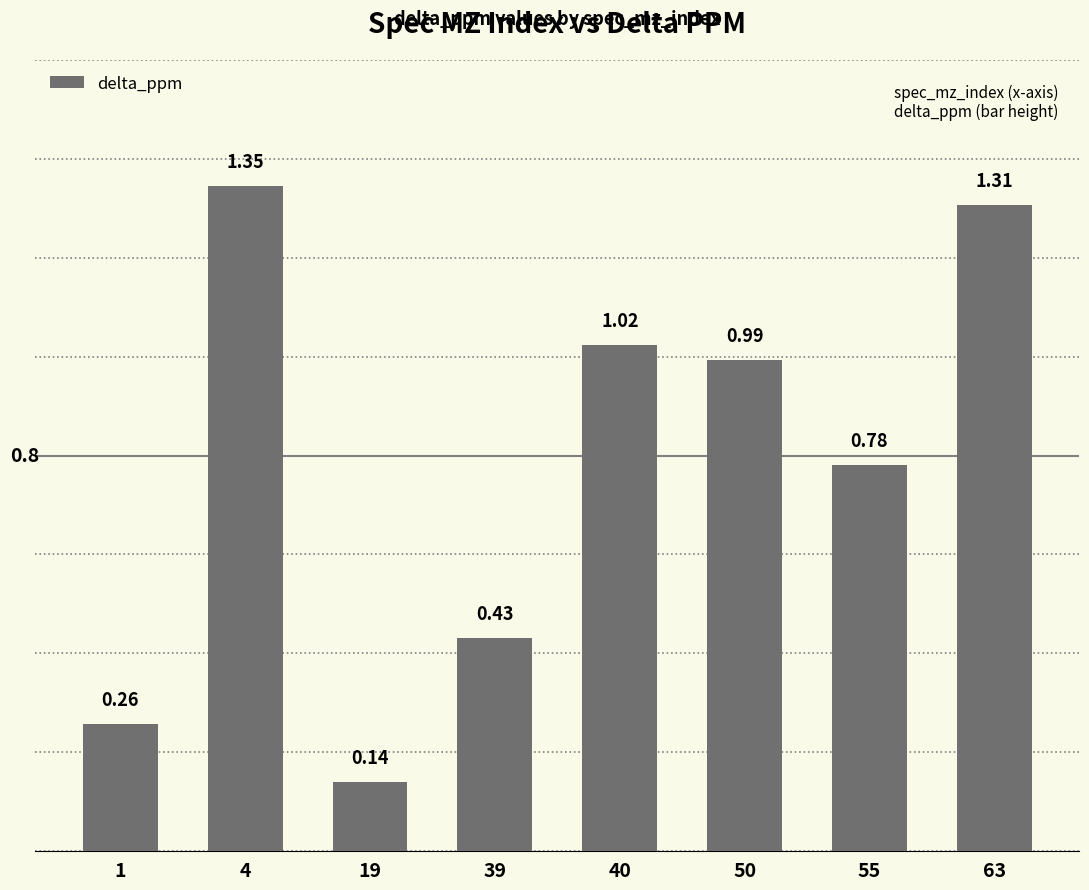

Rank the categories by value from lowest to highest.

19, 1, 39, 55, 50, 40, 63, 4